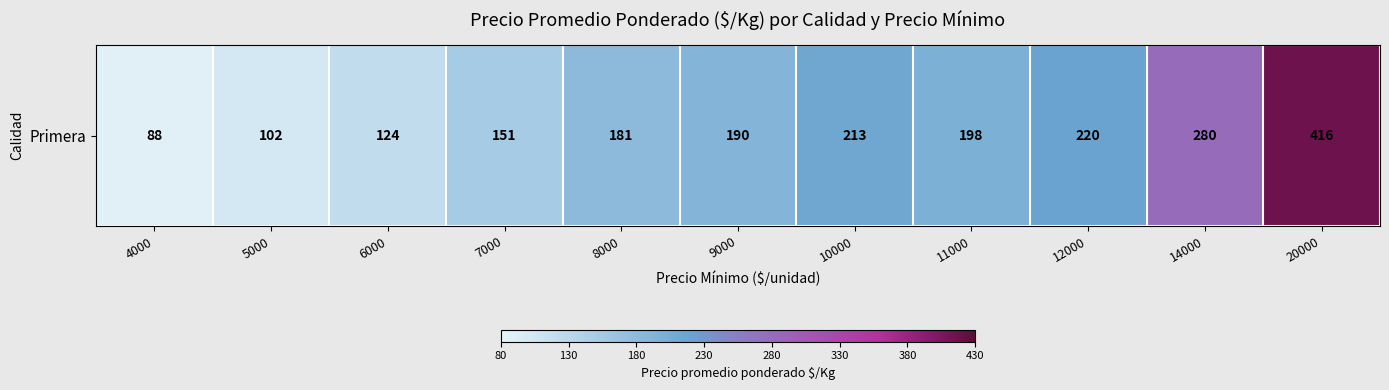

Approximately how many times larger is the value at 12000 compared to 8000?

1.2